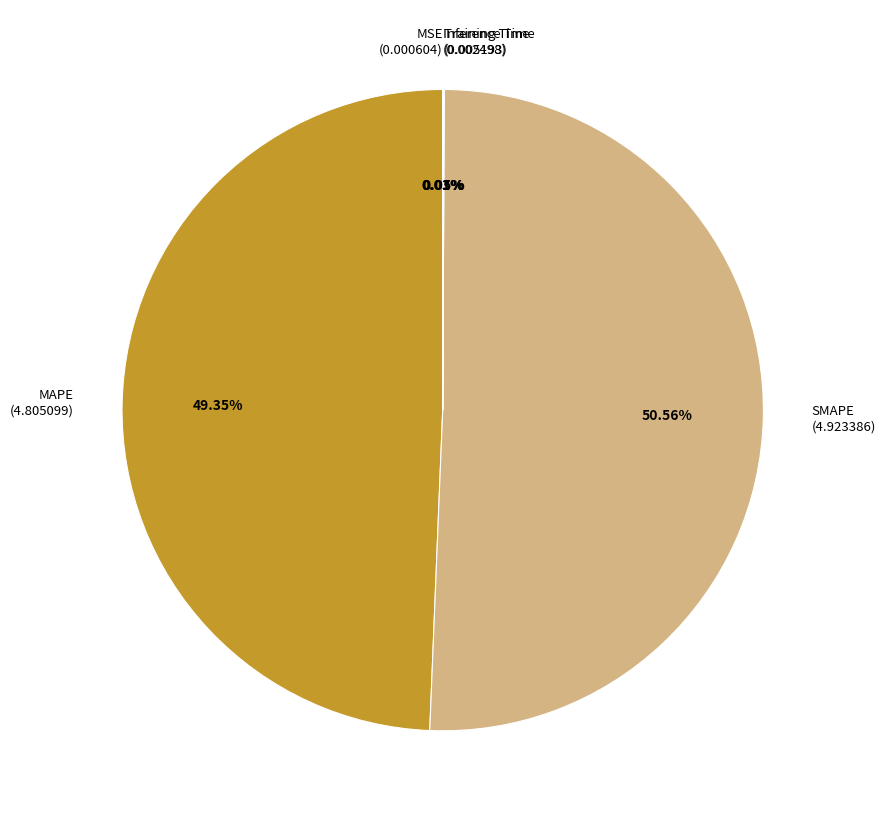

True or false: MAPE accounts for 49% of the total.

True